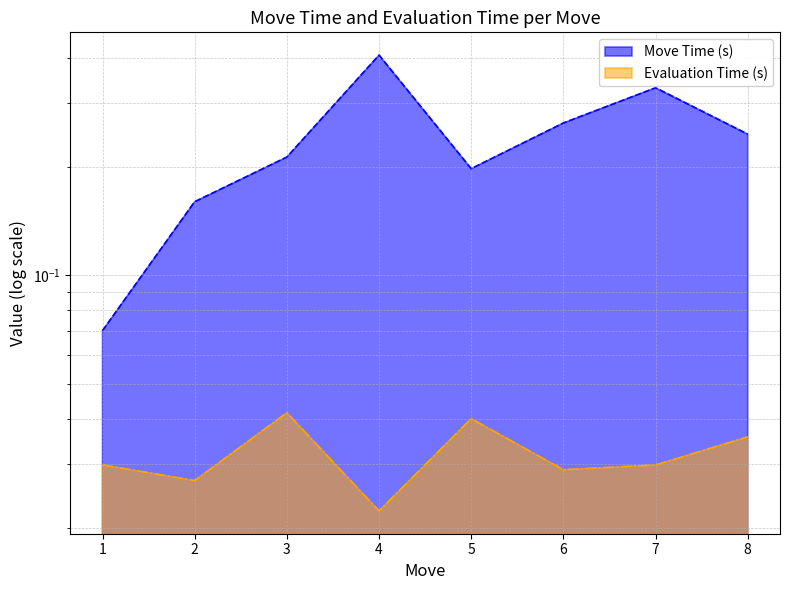

True or false: Evaluation Time (ms) and Move Time (s) cross at least once.

False